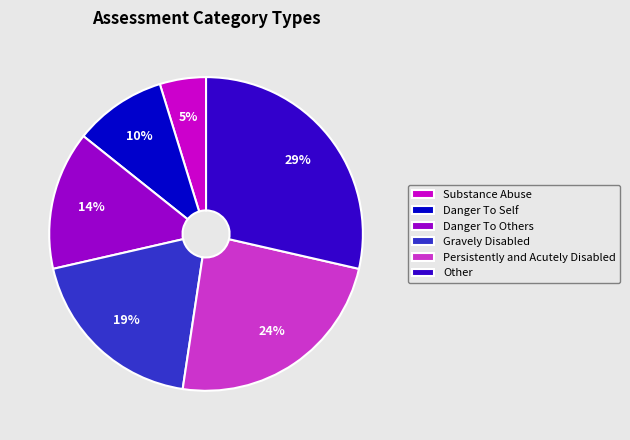

Which has a higher value, Danger To Self or Other?

Other